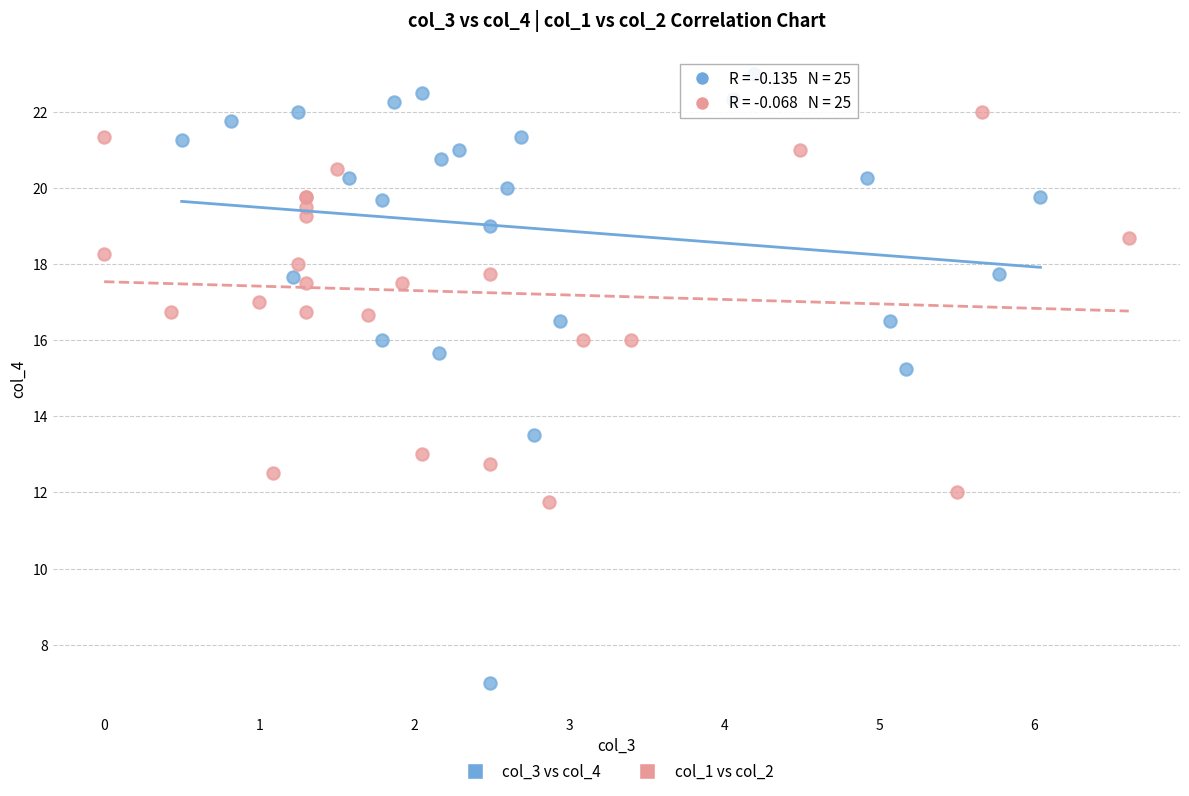

Which series has the widest spread of Y values?

col_3 vs col_4